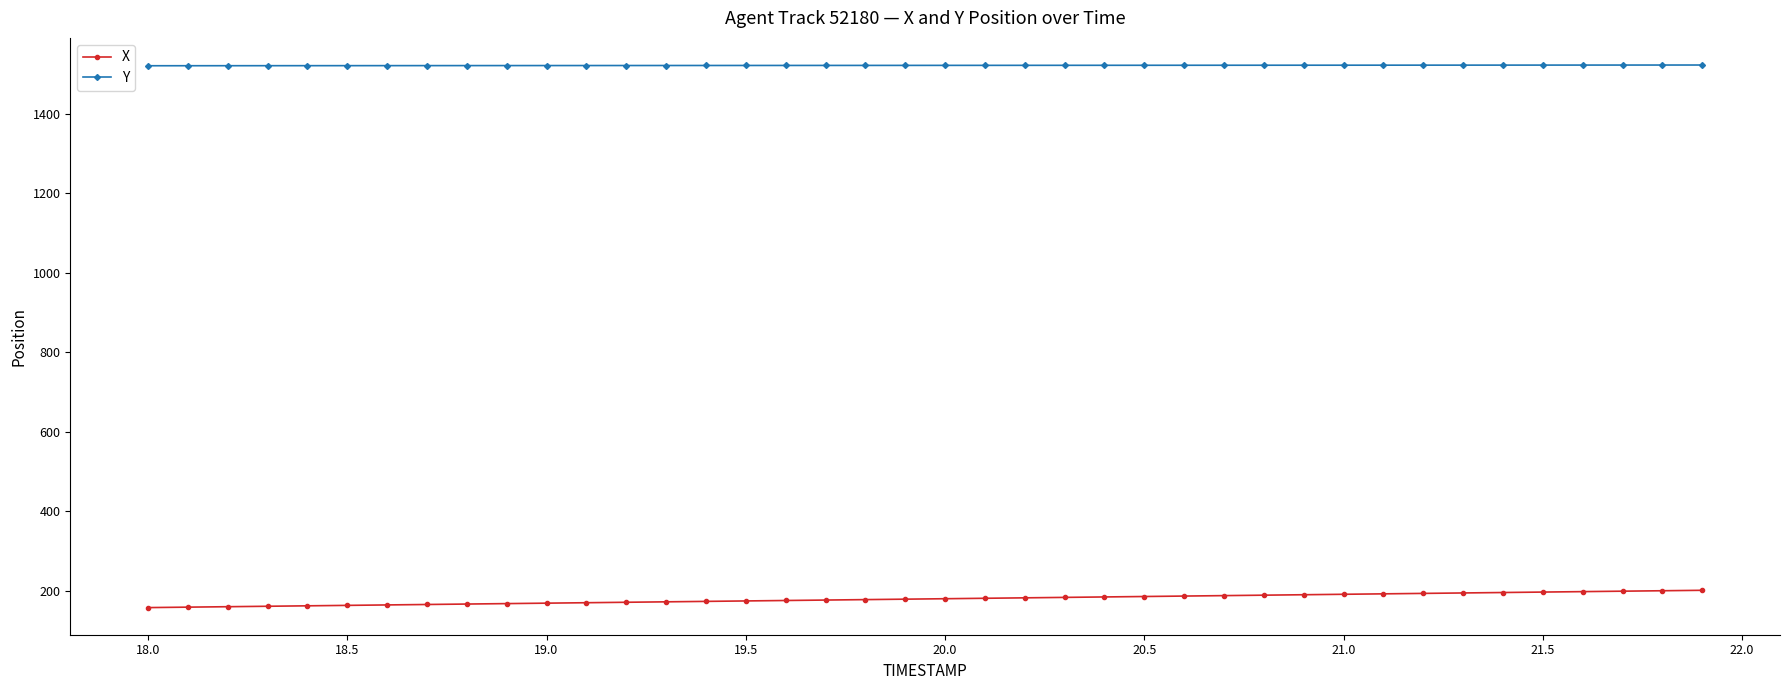

What is the value of the X point at the 16th from the left?

174.0